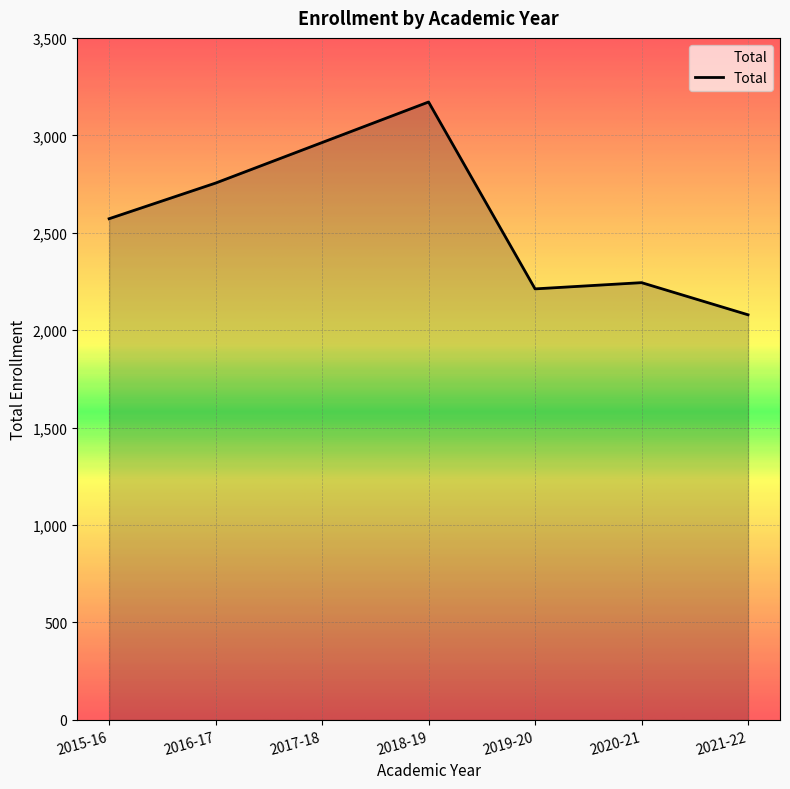

What is the sum of all values?

17996